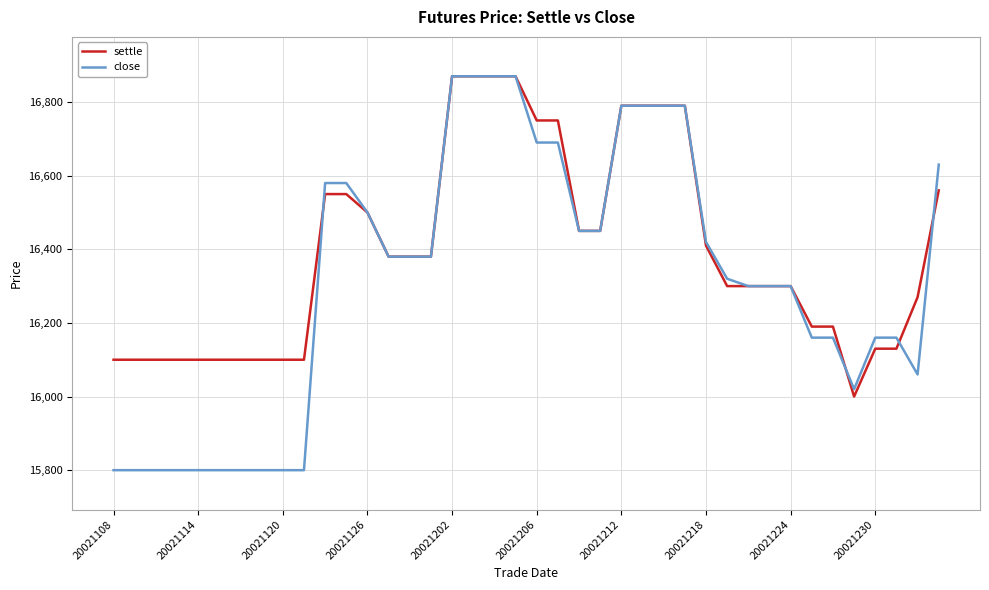

Count the number of categories in the chart.

40